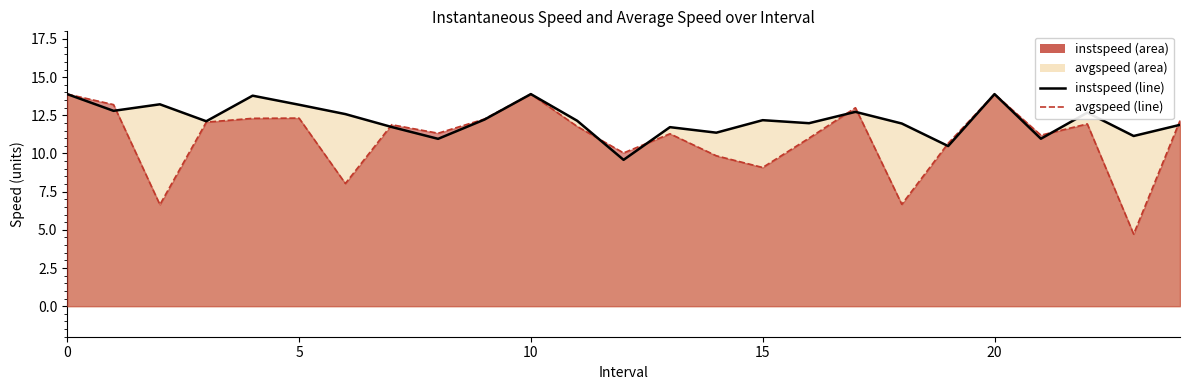

The value of avgspeed line at 22 is 11.9. True or false?

True